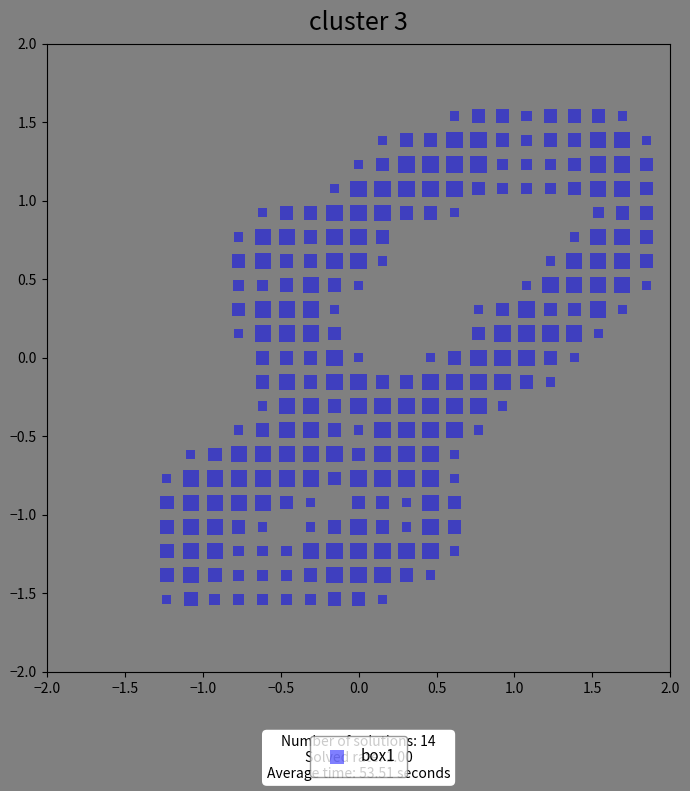

What is the range of X values (max minus min)?

3.1